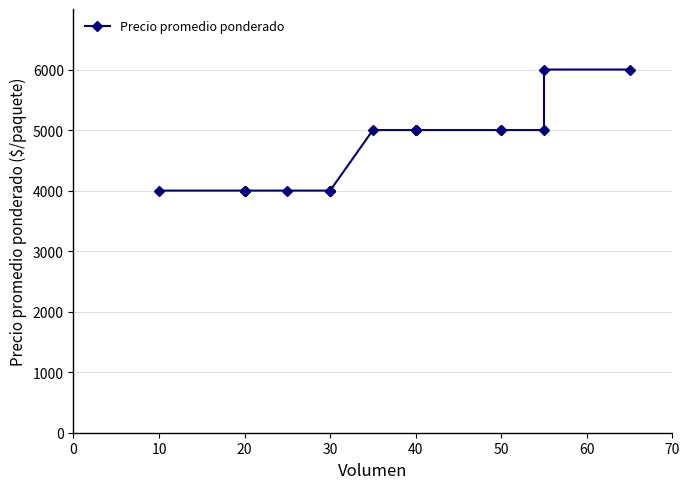

What is the maximum value shown in the chart?

6000